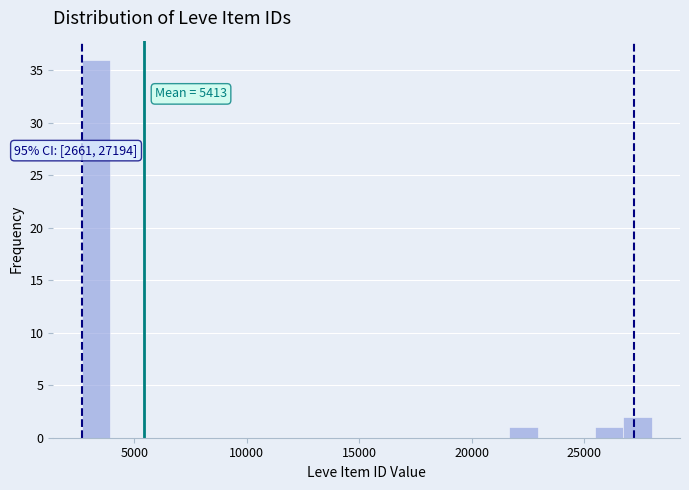

Around what value on the x-axis is the tallest bar? Give the approximate position of its centre, as read against the axis.

3500